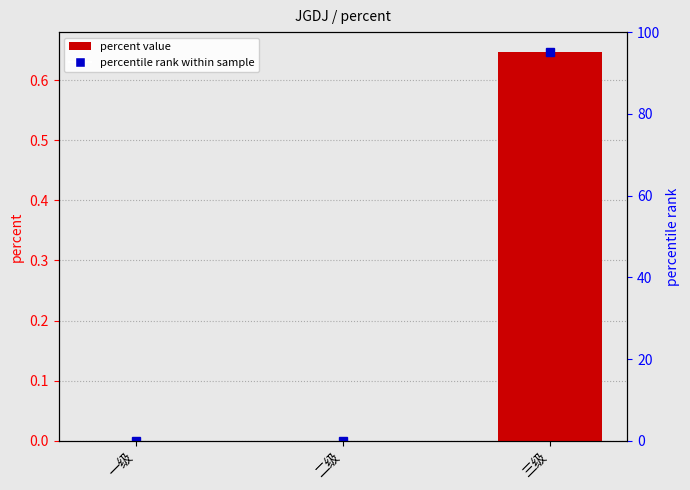

What is the sum of the values at 三级 and 二级?

0.6